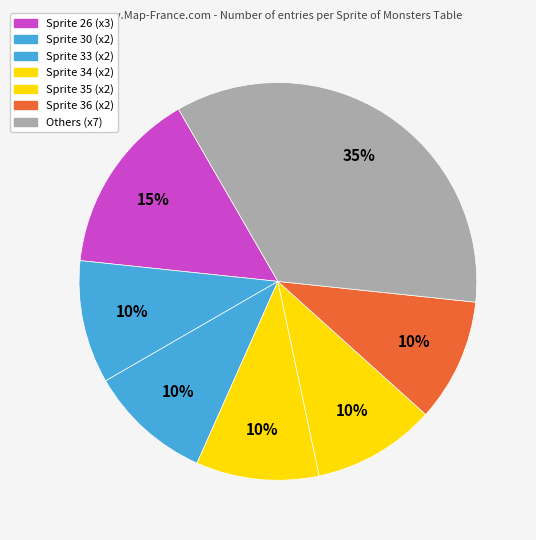

Count the number of slices in the pie.

7